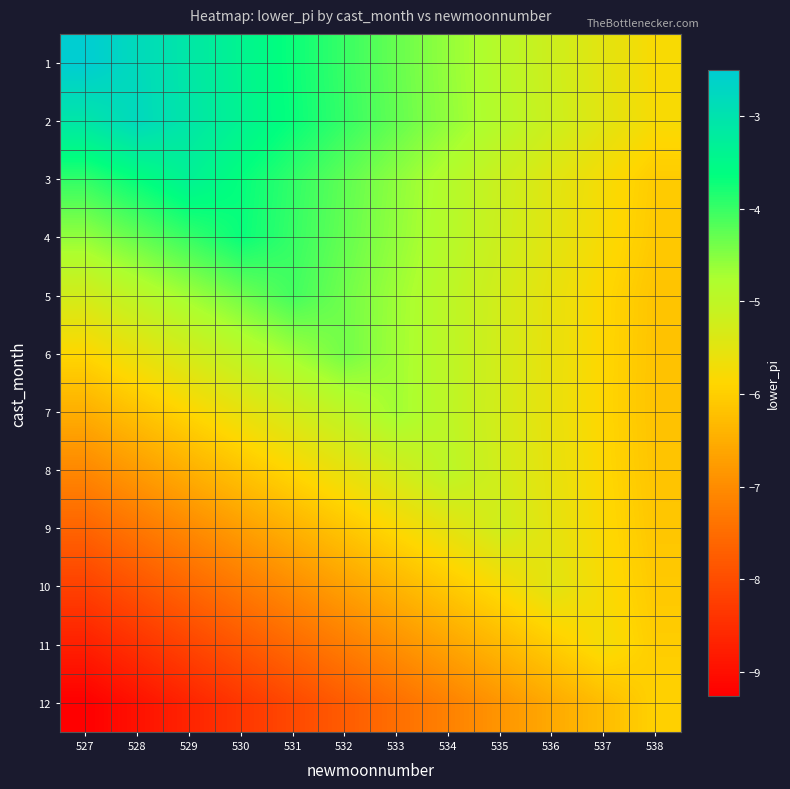

Rank the series at 530 from highest to lowest value.

2, 1, 3, 4, 5, 6, 7, 8, 9, 10, 11, 12